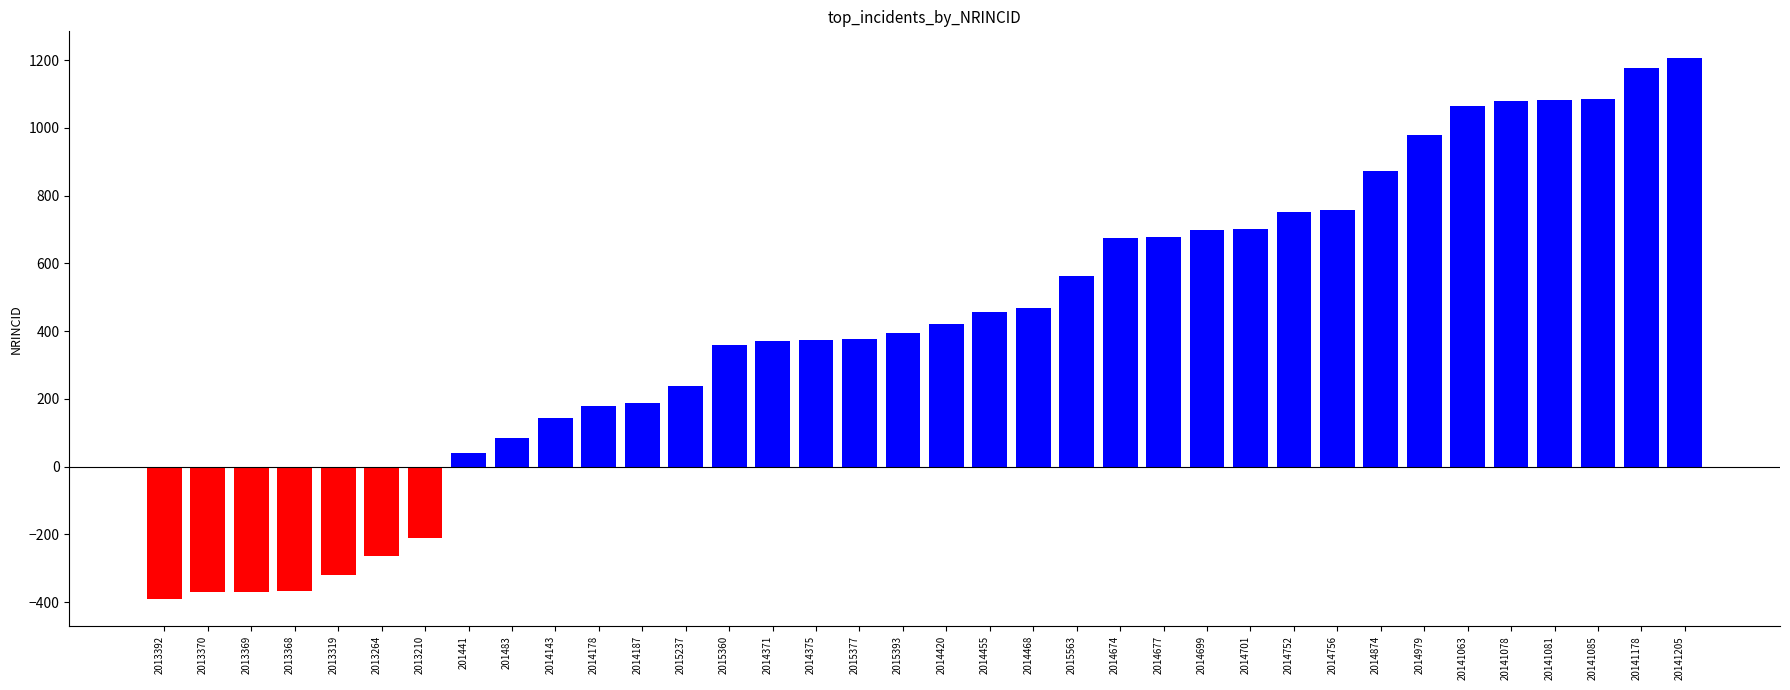

What is the label of the 24th bar from the left?

2014677